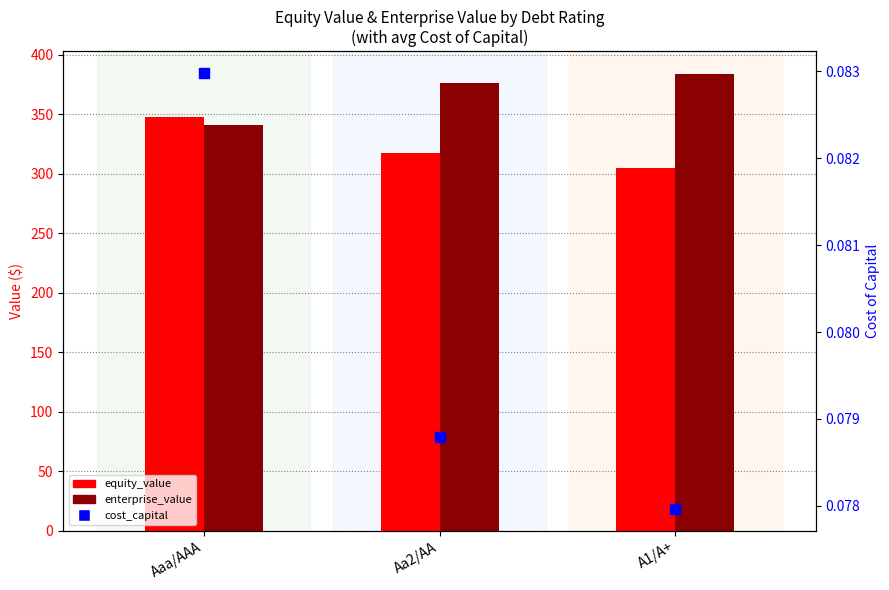

Which series has the largest total across all categories?

enterprise_value